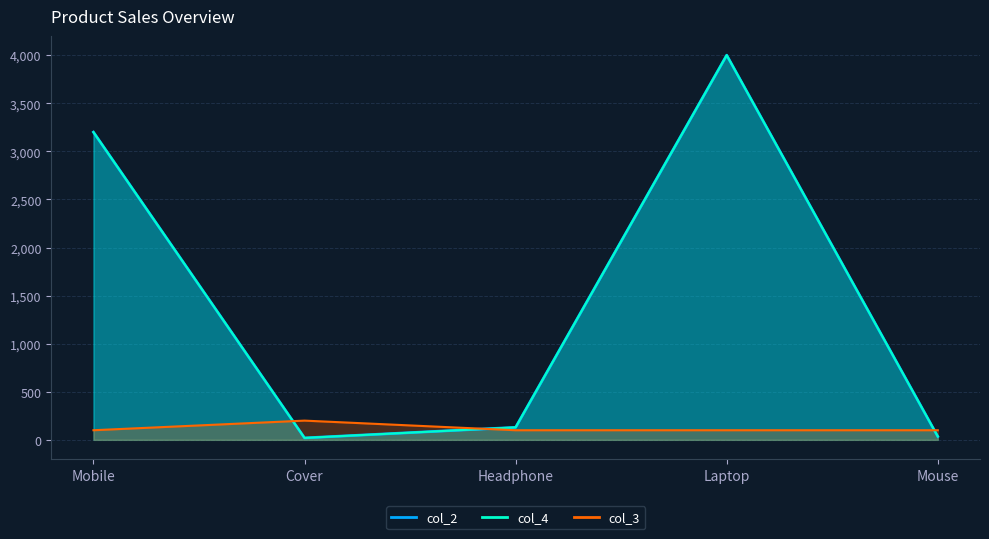

Which series ends up on top after the final intersection of col_4 and col_3?

col_3